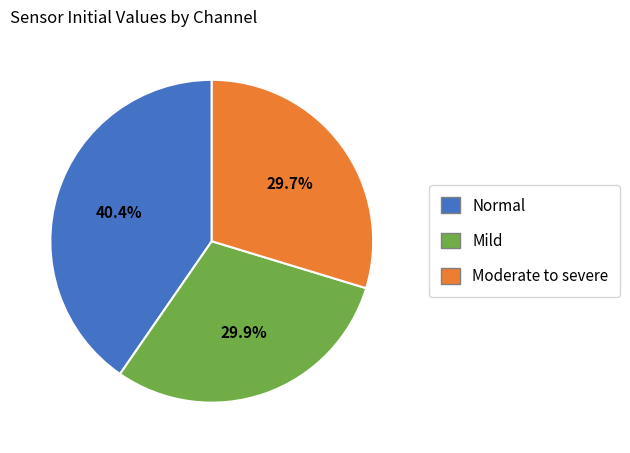

Is there a majority slice in this chart?

No